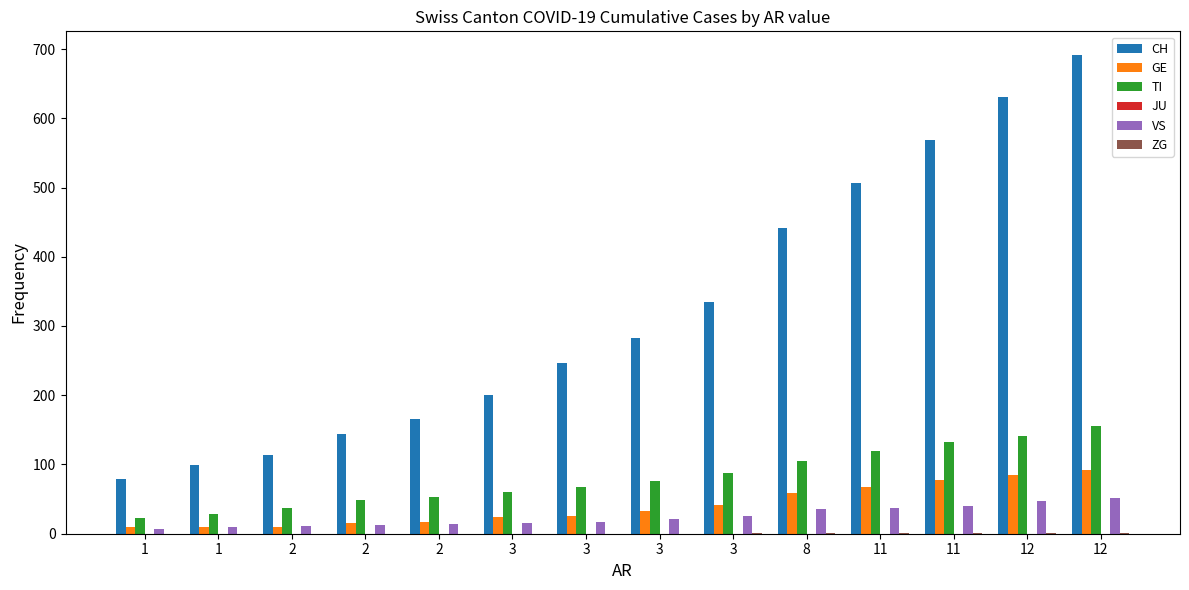

Where does the VS series first go above 21?

3